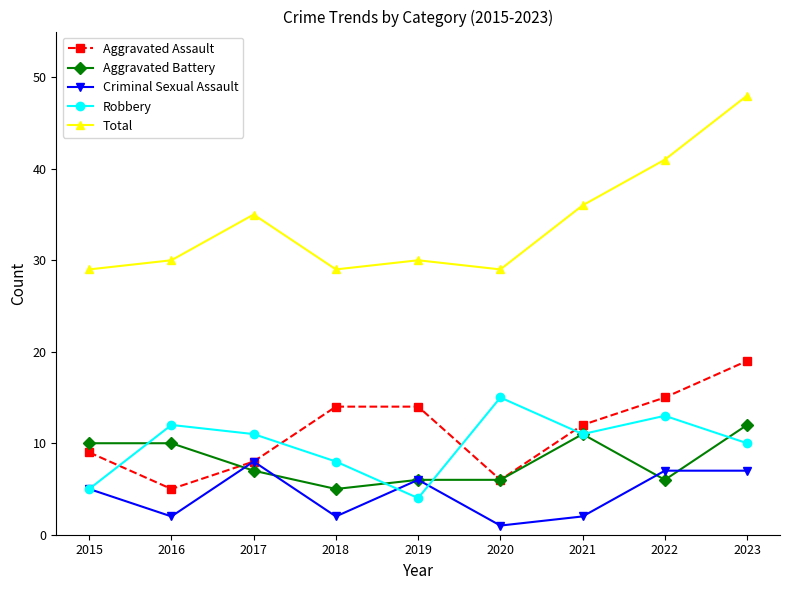

True or false: Robbery and Aggravated Assault intersect in this chart.

True